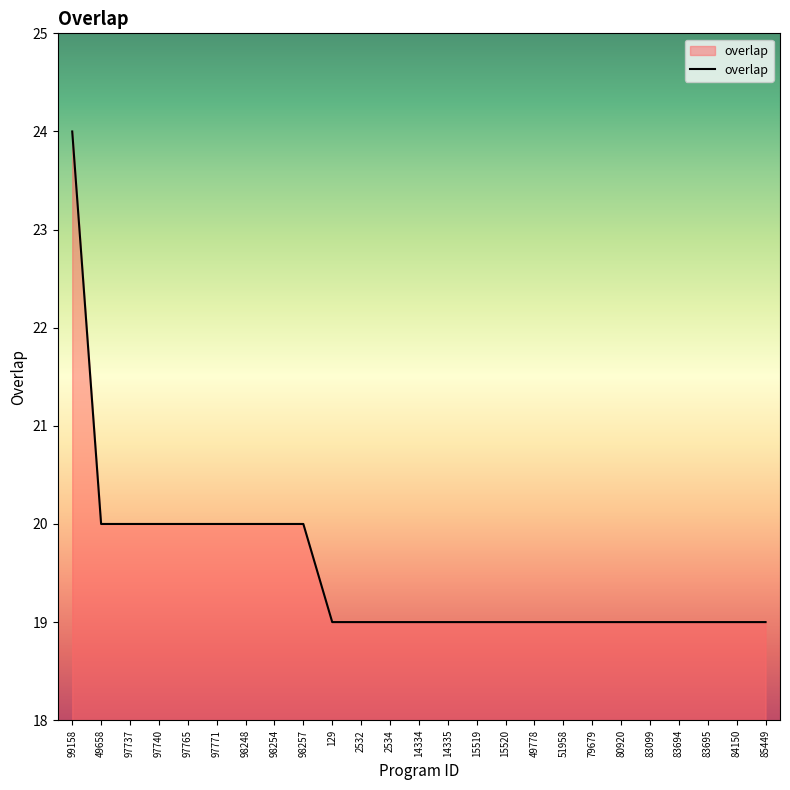

Reading left to right, list all the values displayed in this chart.

24	20	20	20	20	20	20	20	20	19	19	19	19	19	19	19	19	19	19	19	19	19	19	19	19